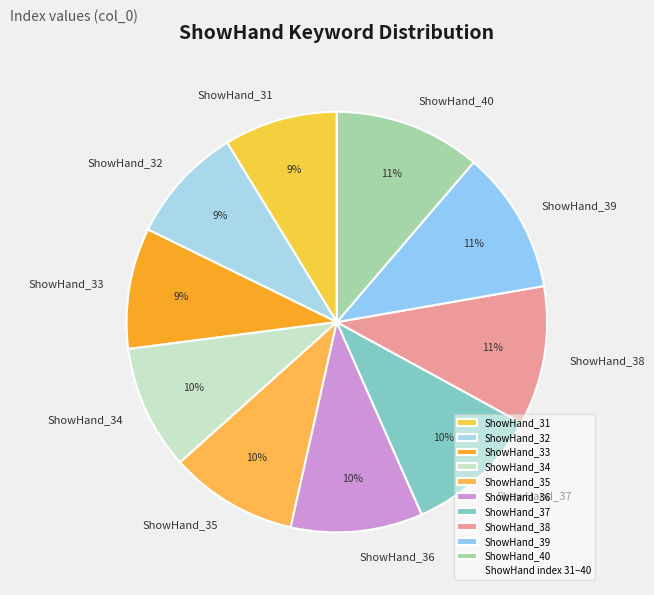

Which has a higher value, ShowHand_38 or ShowHand_34?

ShowHand_38